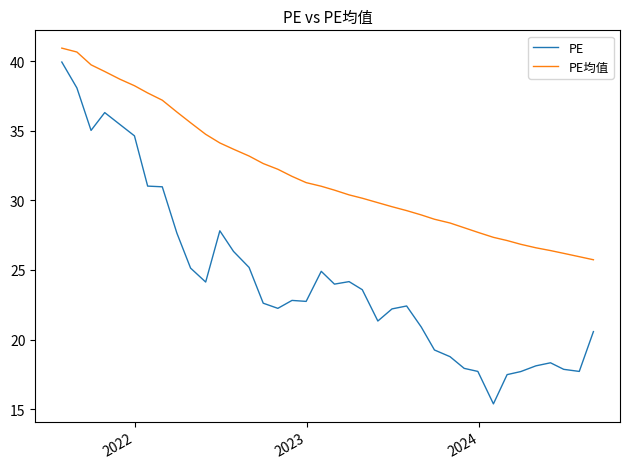

Which series has the largest total across all categories?

PE均值